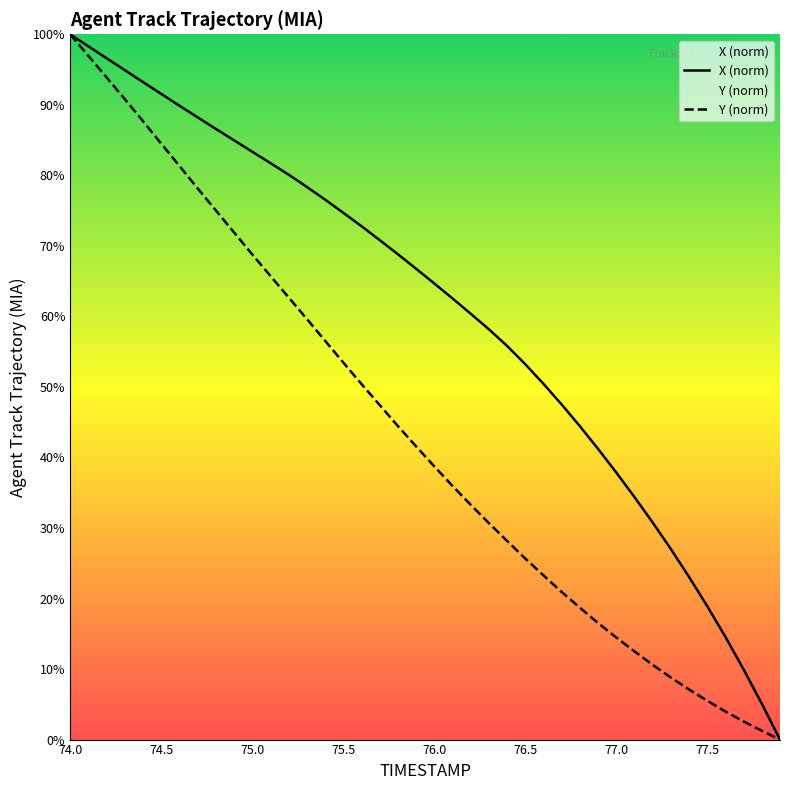

How many data points does each series have?

40